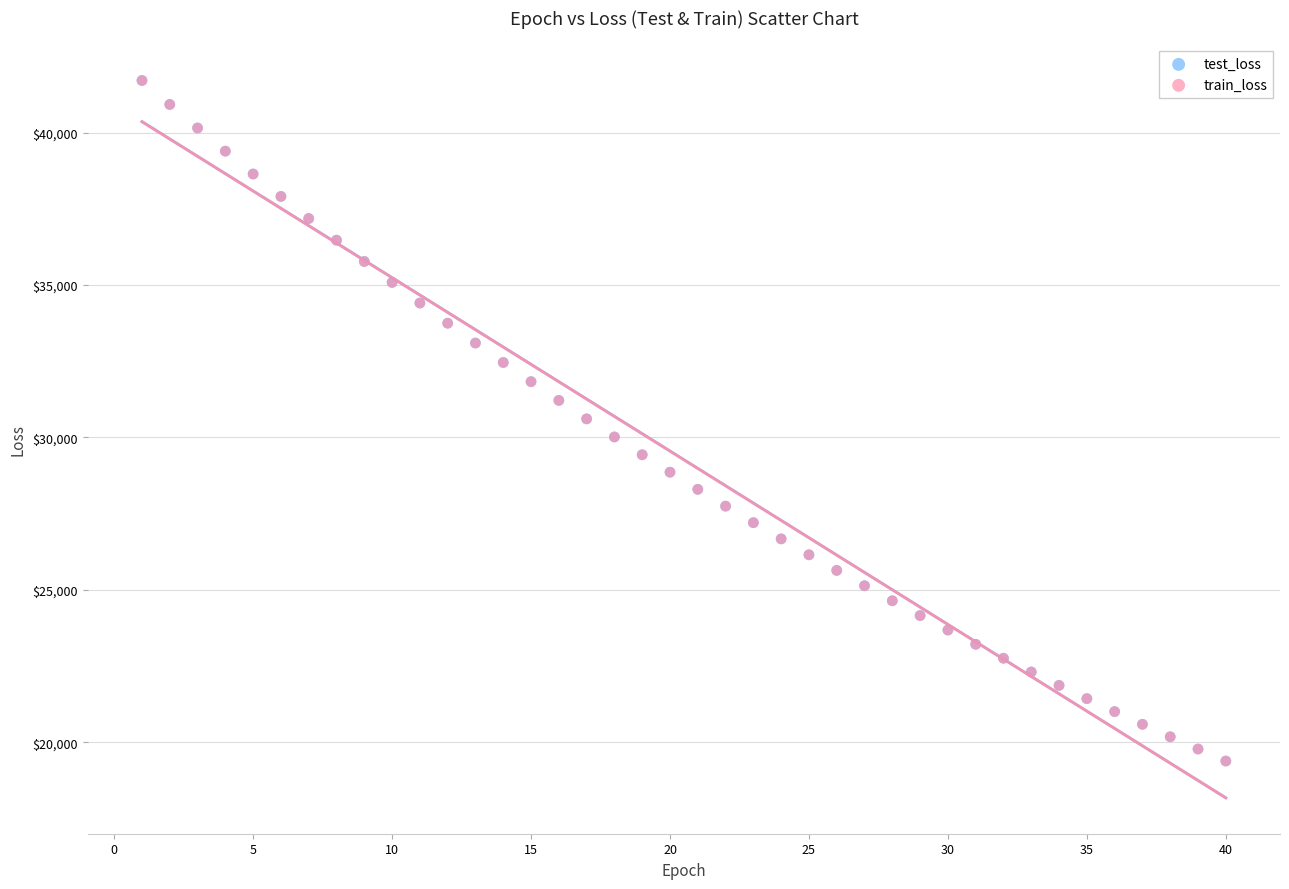

What are all the series names shown in the legend?

test_loss, train_loss